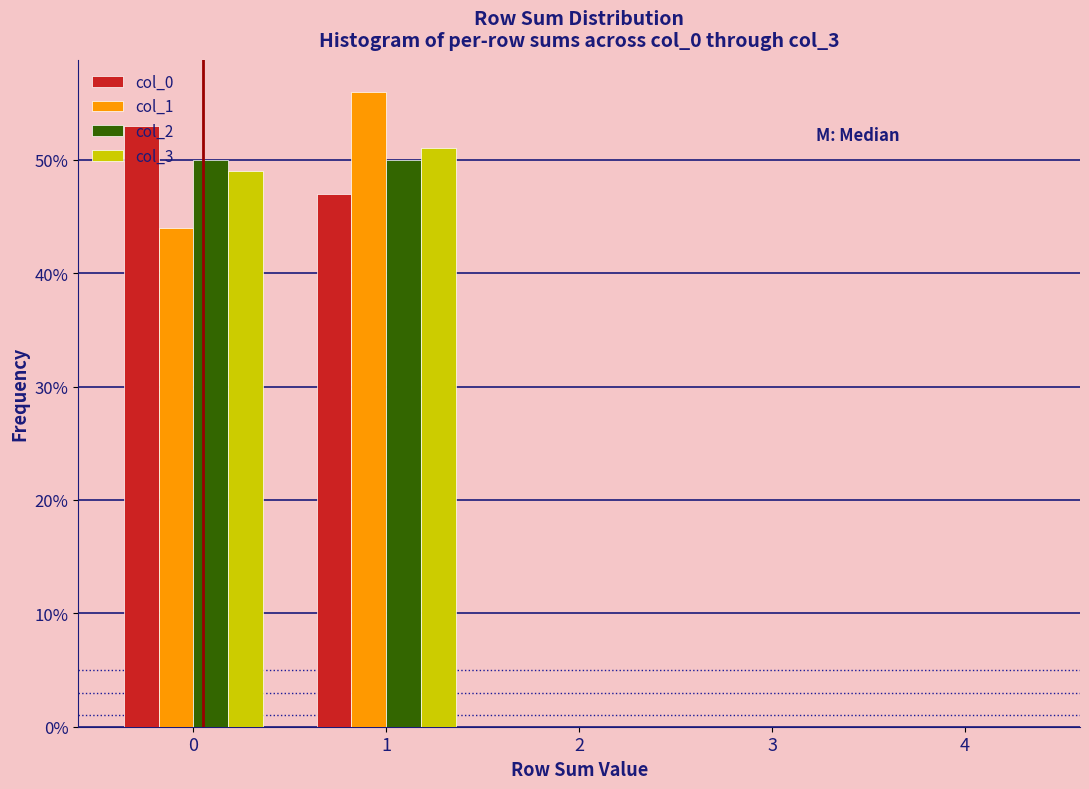

Reading left to right, transcribe all the data shown in this chart.

col_0: 0=53.0	1=47.0	2=0.0	3=0.0	4=0.0
col_1: 0=44.0	1=56.0	2=0.0	3=0.0	4=0.0
col_2: 0=50.0	1=50.0	2=0.0	3=0.0	4=0.0
col_3: 0=49.0	1=51.0	2=0.0	3=0.0	4=0.0